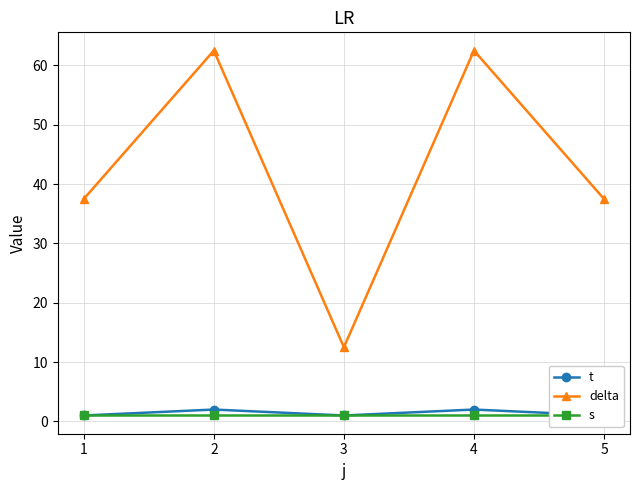

The delta series shows 37.5 at 1. True or false?

True